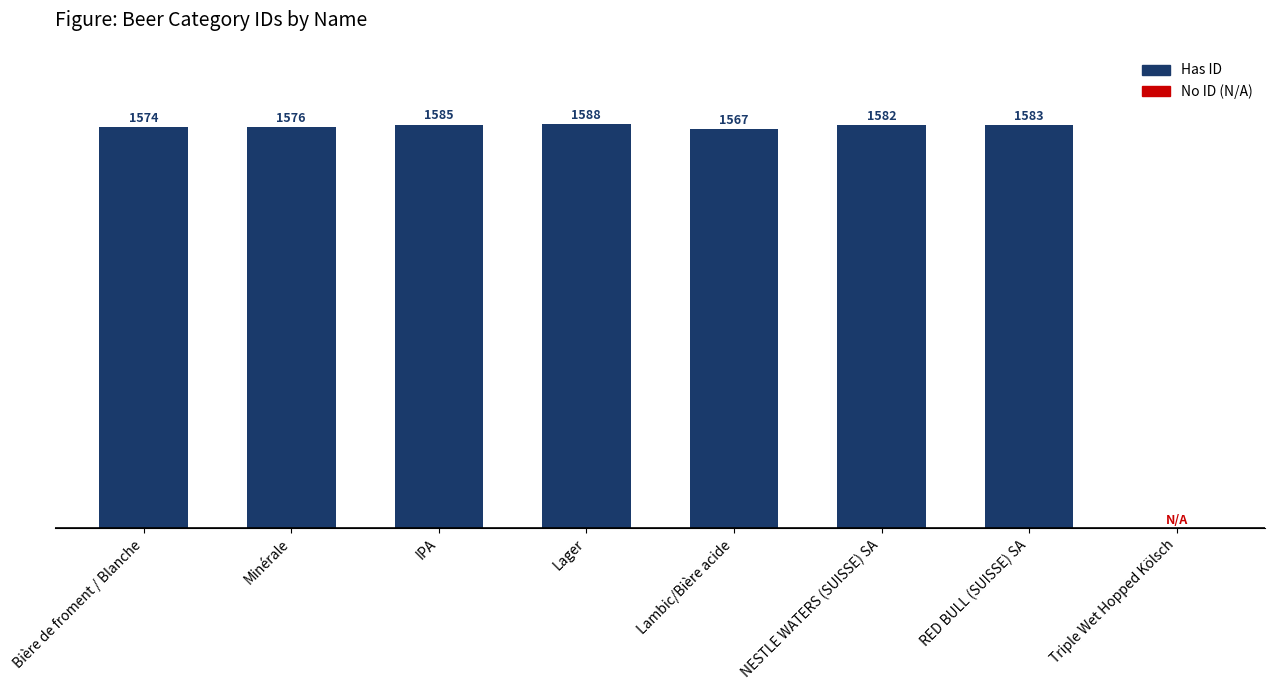

At which category does the chart reach its peak across all series?

Lager